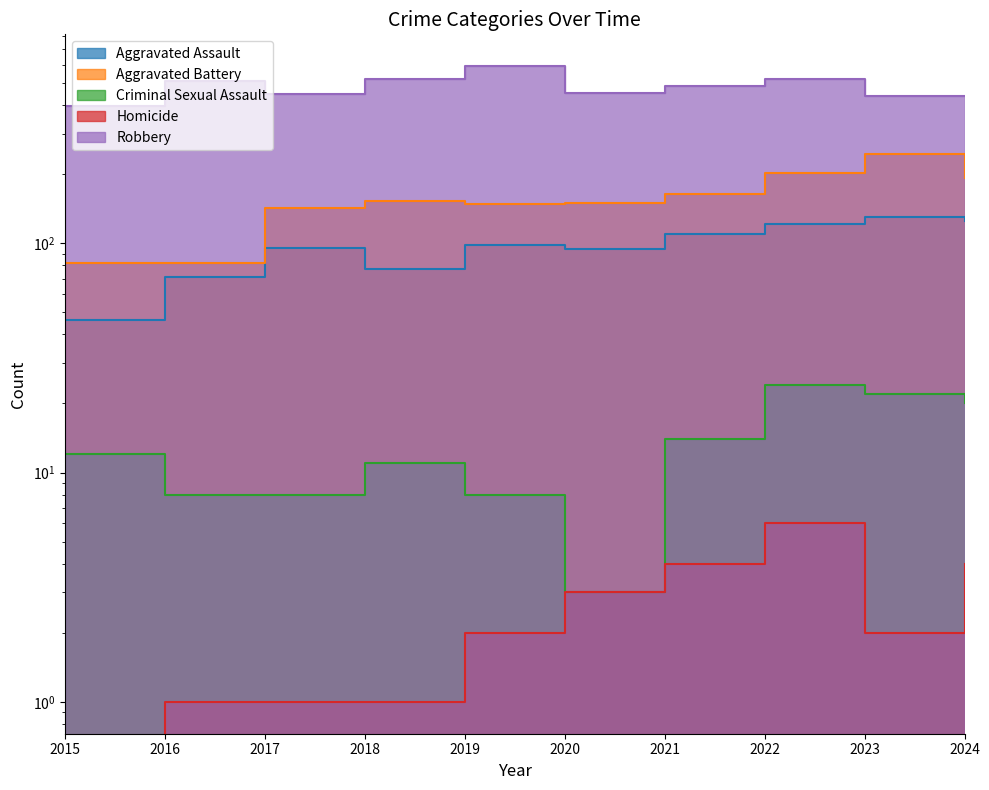

Reading right to left, list all the values displayed in this chart.

Aggravated Assault: 2024=125	2023=130	2022=121	2021=110	2020=94	2019=98	2018=77	2017=95	2016=71	2015=46
Aggravated Battery: 2024=193	2023=244	2022=202	2021=163	2020=150	2019=148	2018=152	2017=142	2016=82	2015=82
Criminal Sexual Assault: 2024=20	2023=22	2022=24	2021=14	2020=3	2019=8	2018=11	2017=8	2016=8	2015=12
Homicide: 2024=4	2023=2	2022=6	2021=4	2020=3	2019=2	2018=1	2017=1	2016=1	2015=0
Robbery: 2024=439	2023=439	2022=521	2021=484	2020=450	2019=591	2018=520	2017=446	2016=510	2015=395